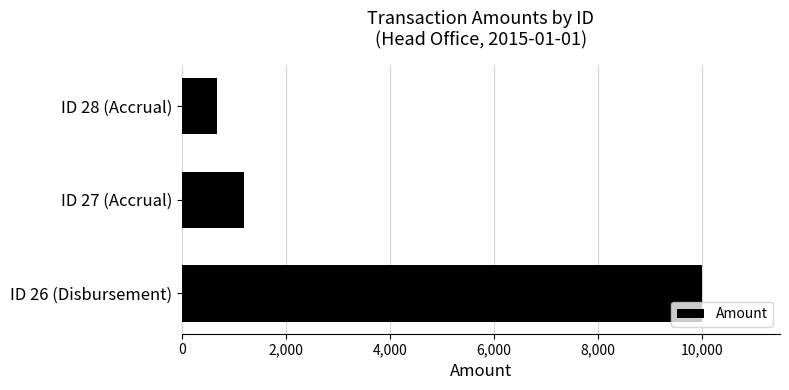

What is the label of the 3rd bar from the top?

ID 26 (Disbursement)